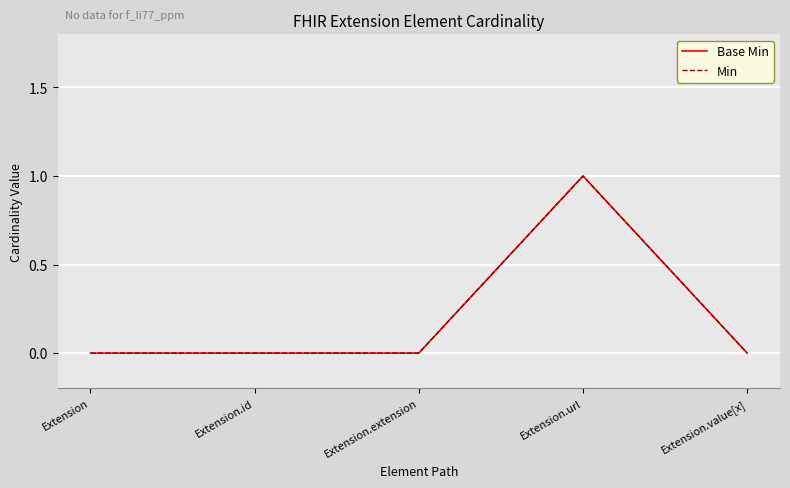

What is the sum of all Base Min values?

1